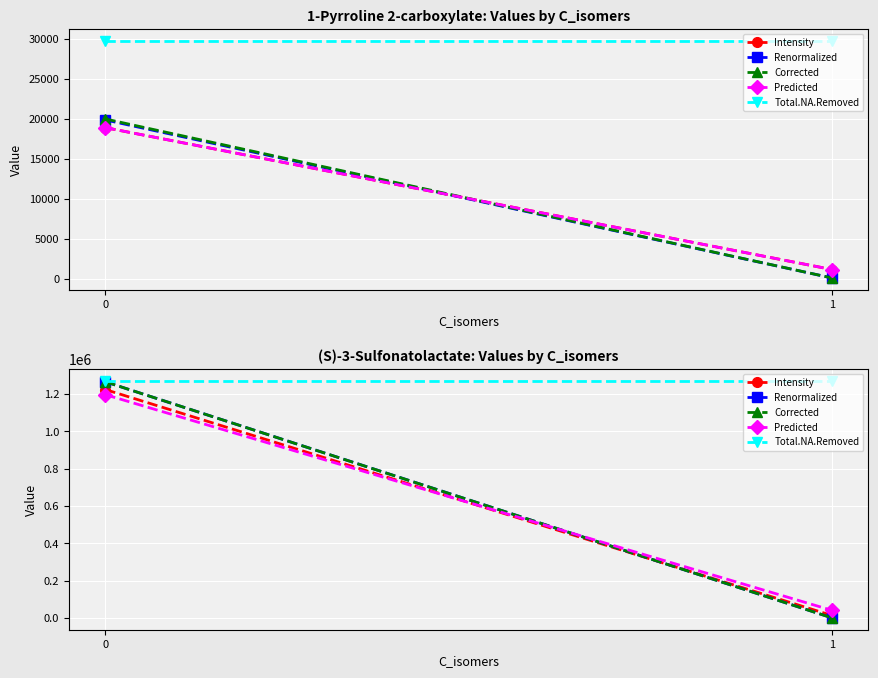

What is the sum of the Renormalized values at 0 and 1?

1266019.6